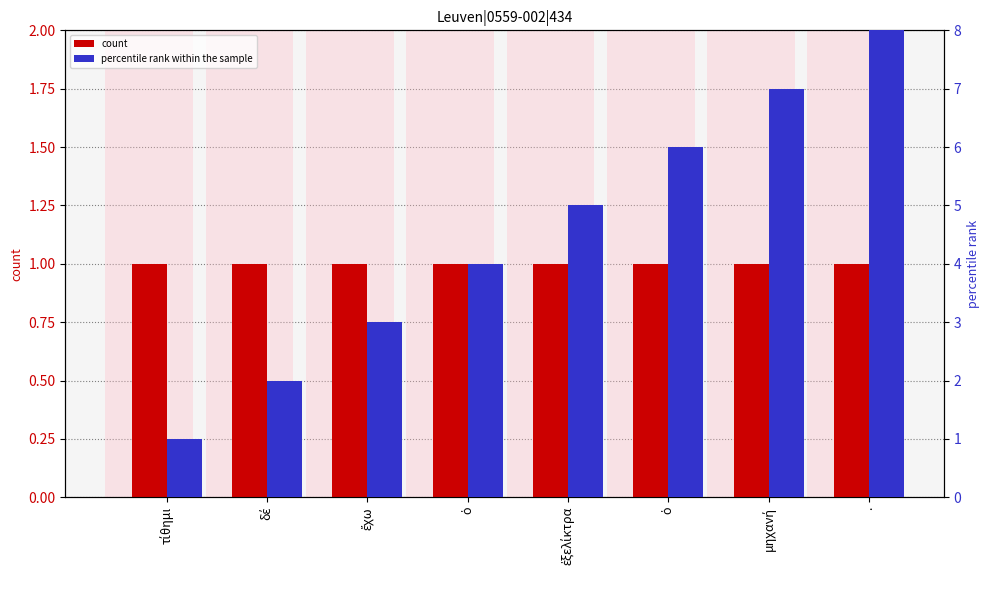

Which series has the widest spread of values?

percentile rank within the sample